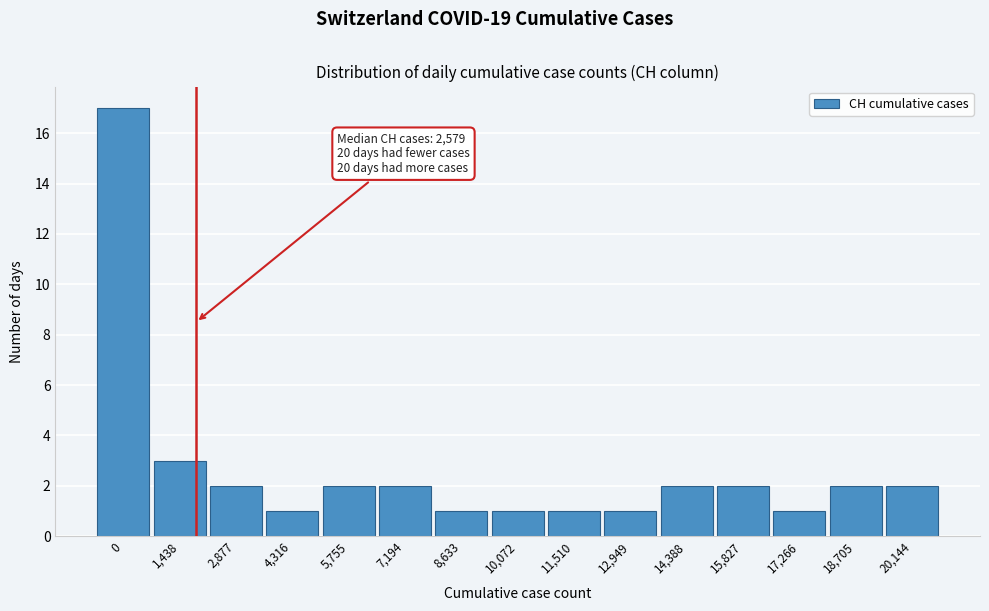

Reading left to right, transcribe all the data shown in this chart.

17	3	2	1	2	2	1	1	1	1	2	2	1	2	2